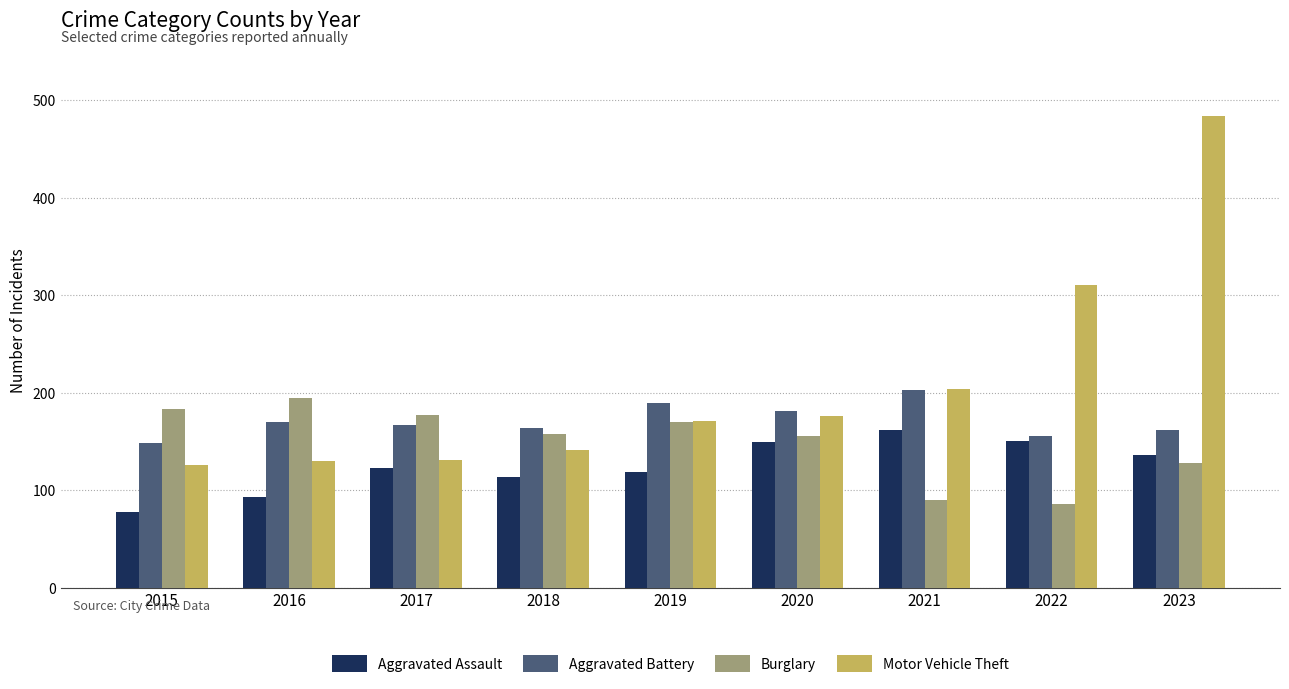

What is the sum of the Motor Vehicle Theft values at 2016 and 2017?

261